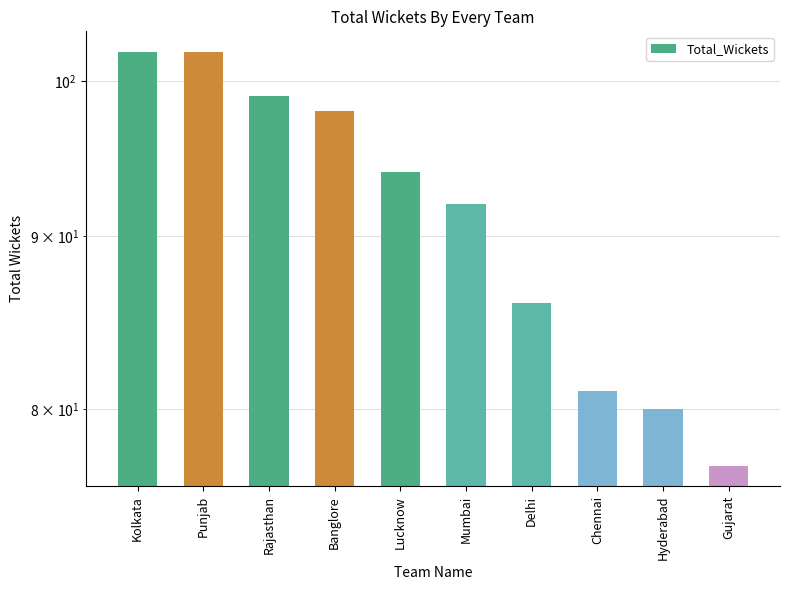

What is the smallest value displayed?

77